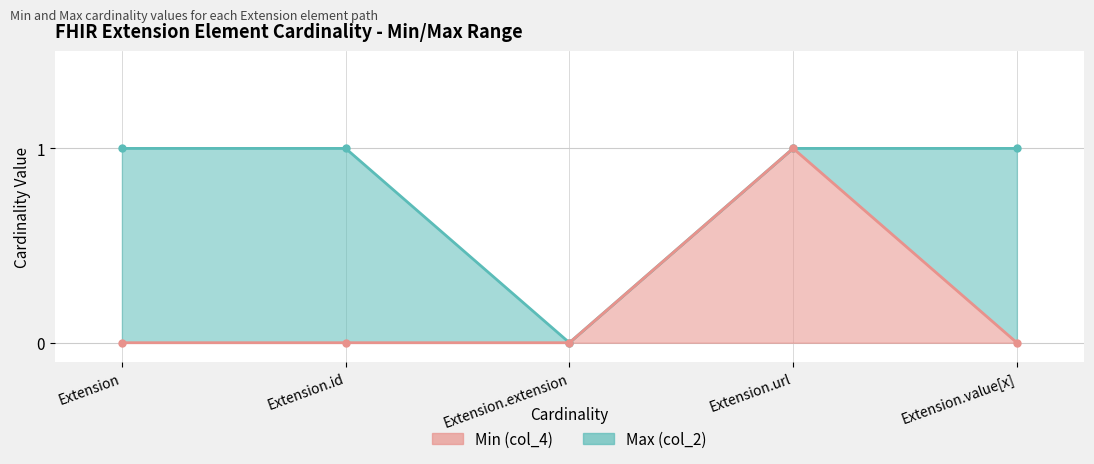

The Min (col_4) series shows 1 at Extension.url. True or false?

True